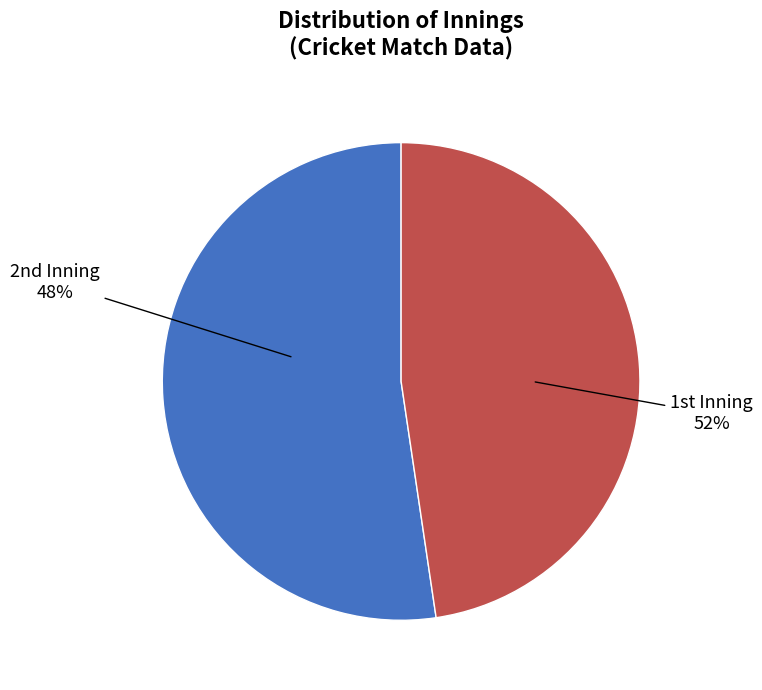

Is there any slice that represents more than half of the pie?

Yes